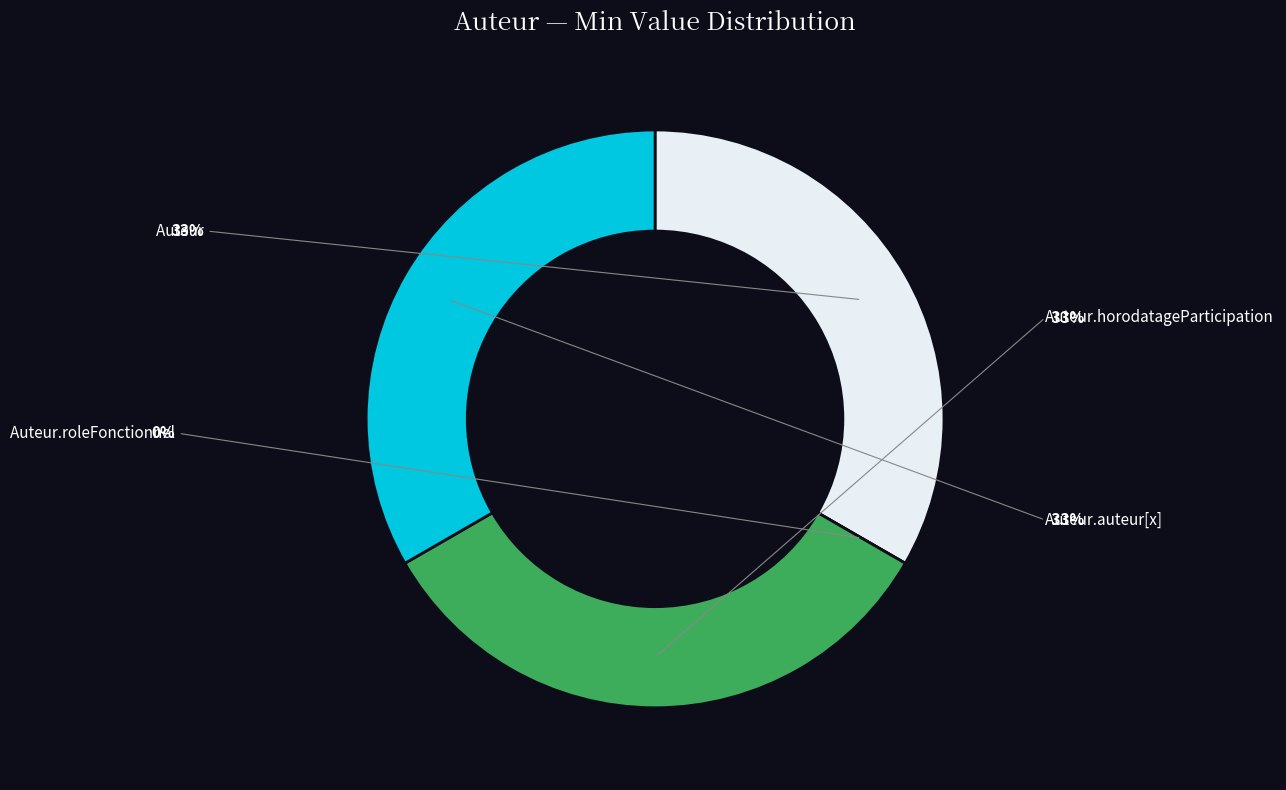

Rank the categories by value from highest to lowest.

Auteur, Auteur.horodatageParticipation, Auteur.auteur[x], Auteur.roleFonctionnel